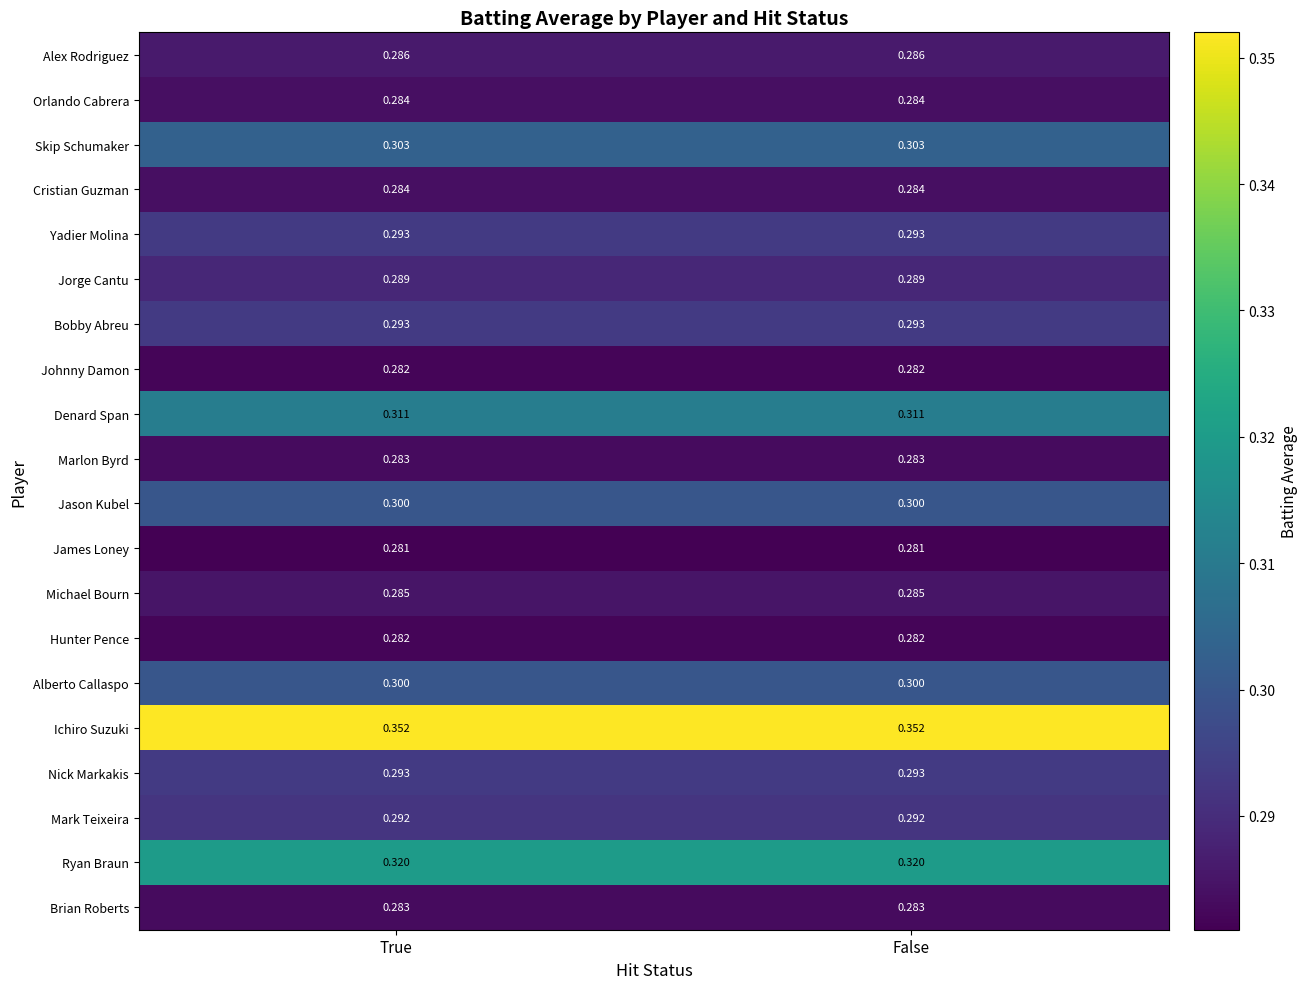

Which series has the largest total across all categories?

Ichiro Suzuki